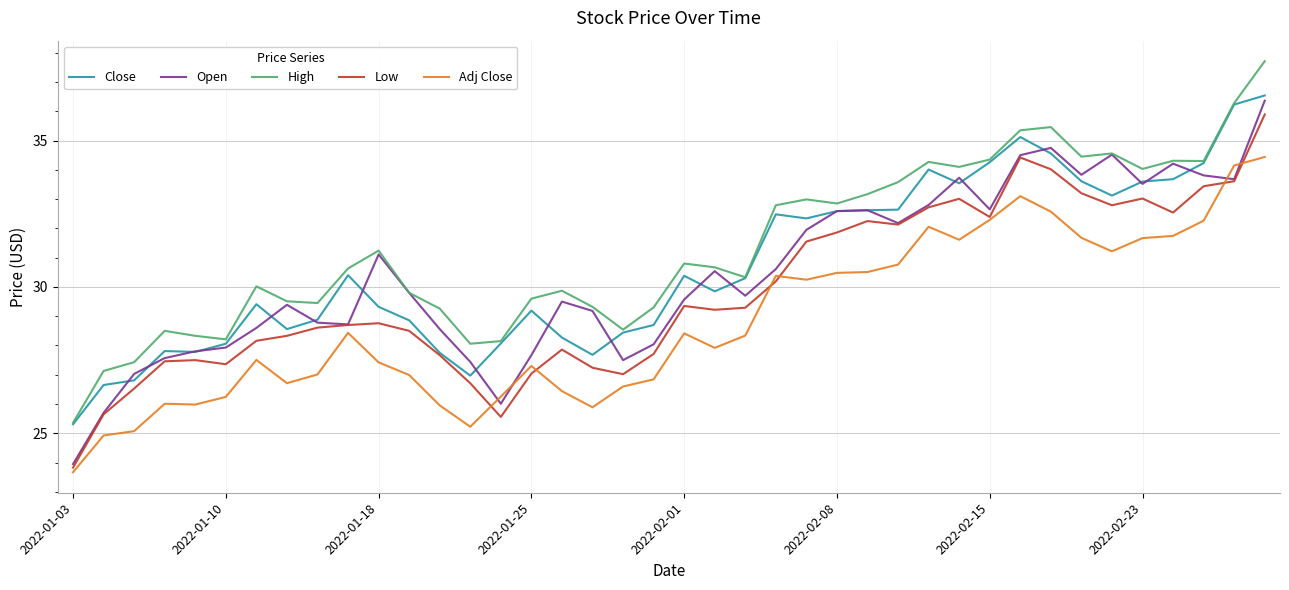

What are all the series names shown in the legend?

Close, Open, High, Low, Adj Close